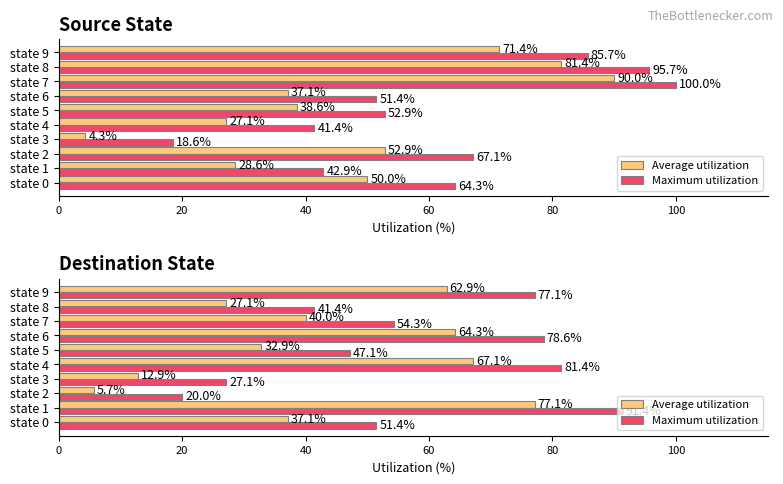

What is the label of the 5th bar from the right?

100